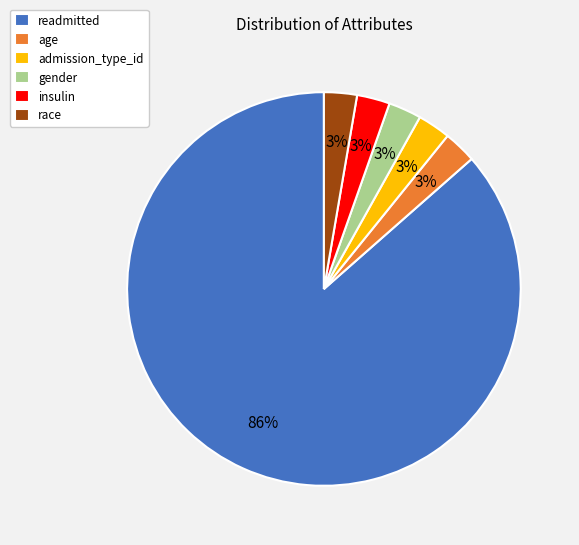

True or false: race accounts for 3% of the total.

True